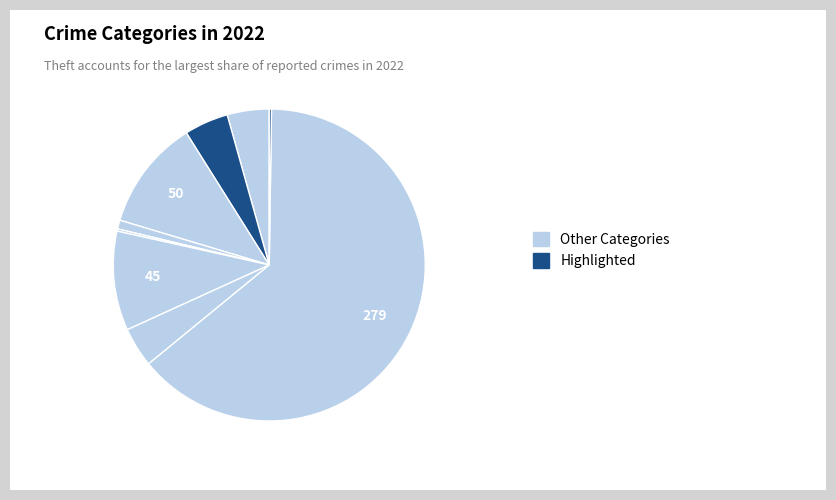

Count the number of slices in the pie.

9